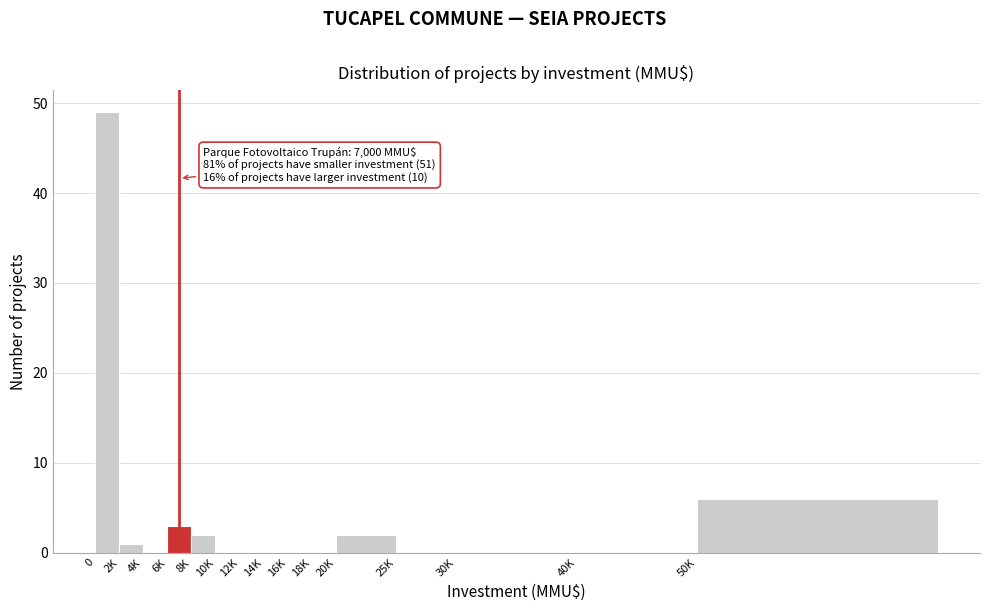

Reading left to right, transcribe all the data shown in this chart.

0=49	2K=1	4K=0	6K=3	8K=2	10K=0	12K=0	14K=0	16K=0	18K=0	20K=2	25K=0	30K=0	40K=0	50K=6